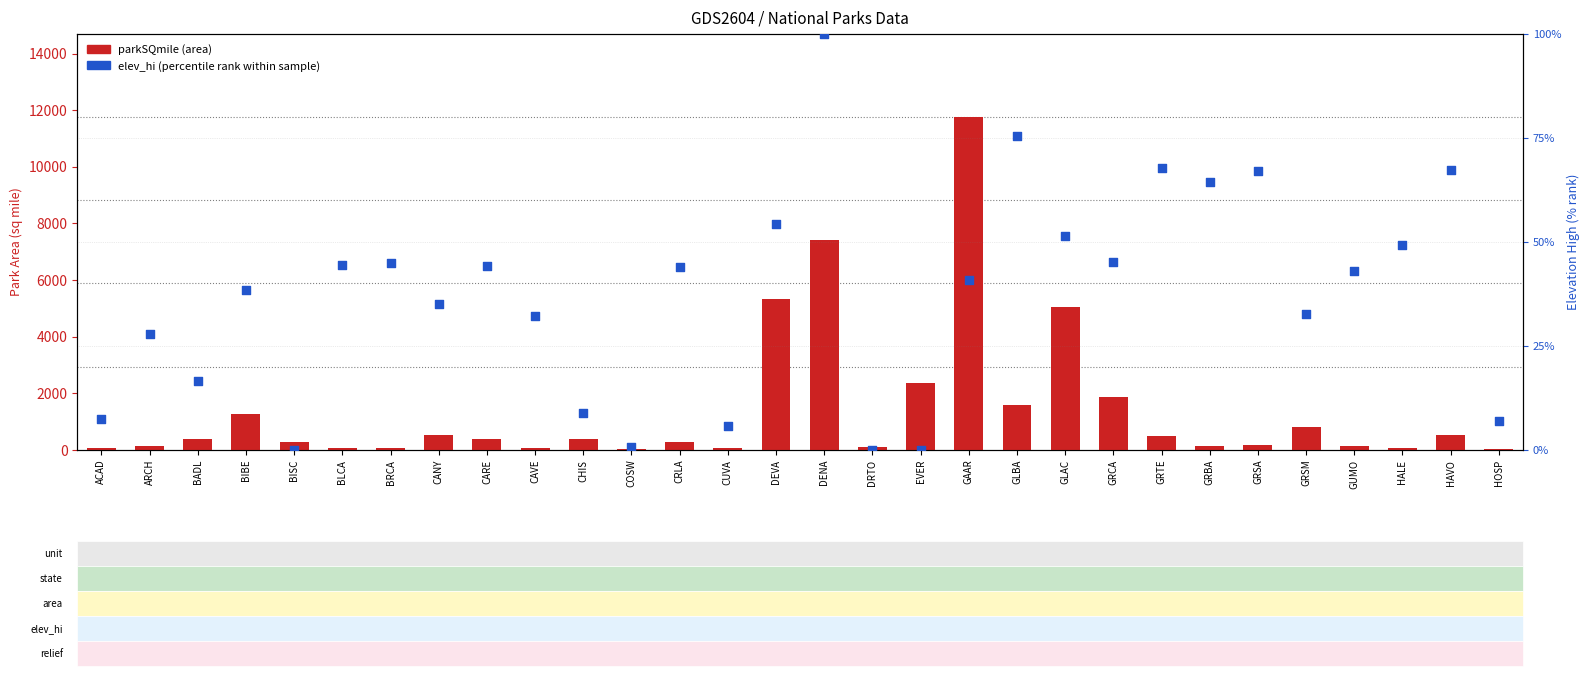

Is the value of parkSQmile (area) at BISC greater than the value of elev_hi (percentile rank) at CANY?

Yes